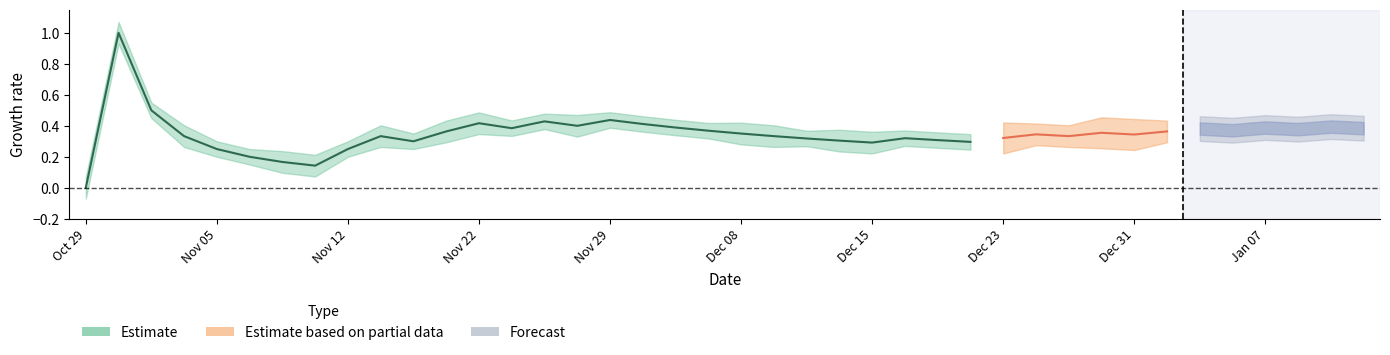

Is this an area chart (filled region under the line)?

No